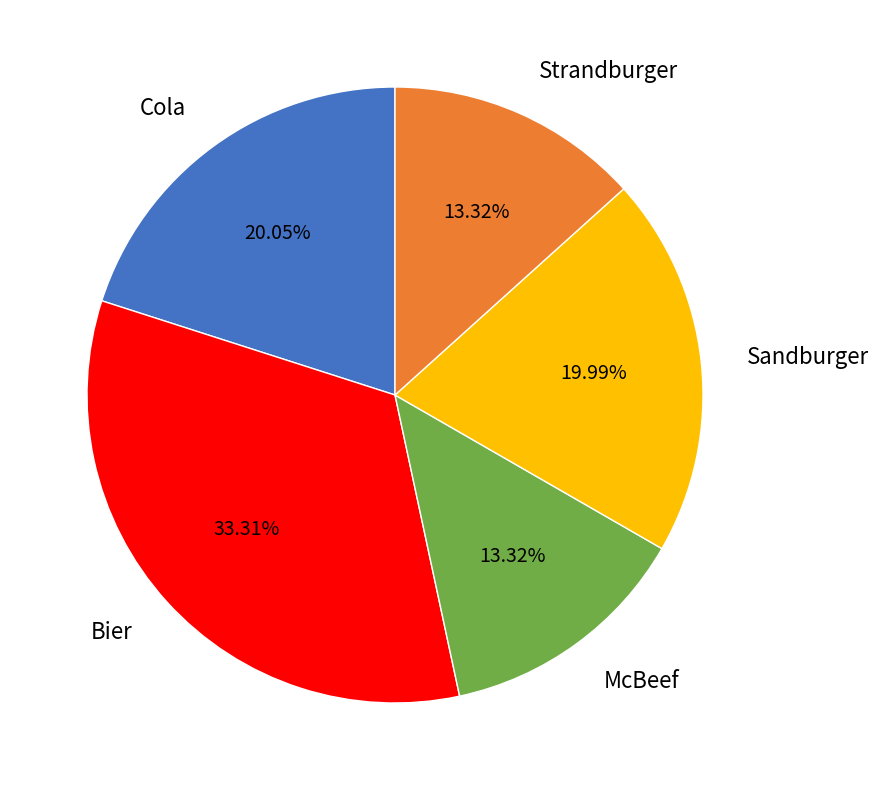

How many slices are in this pie chart?

5